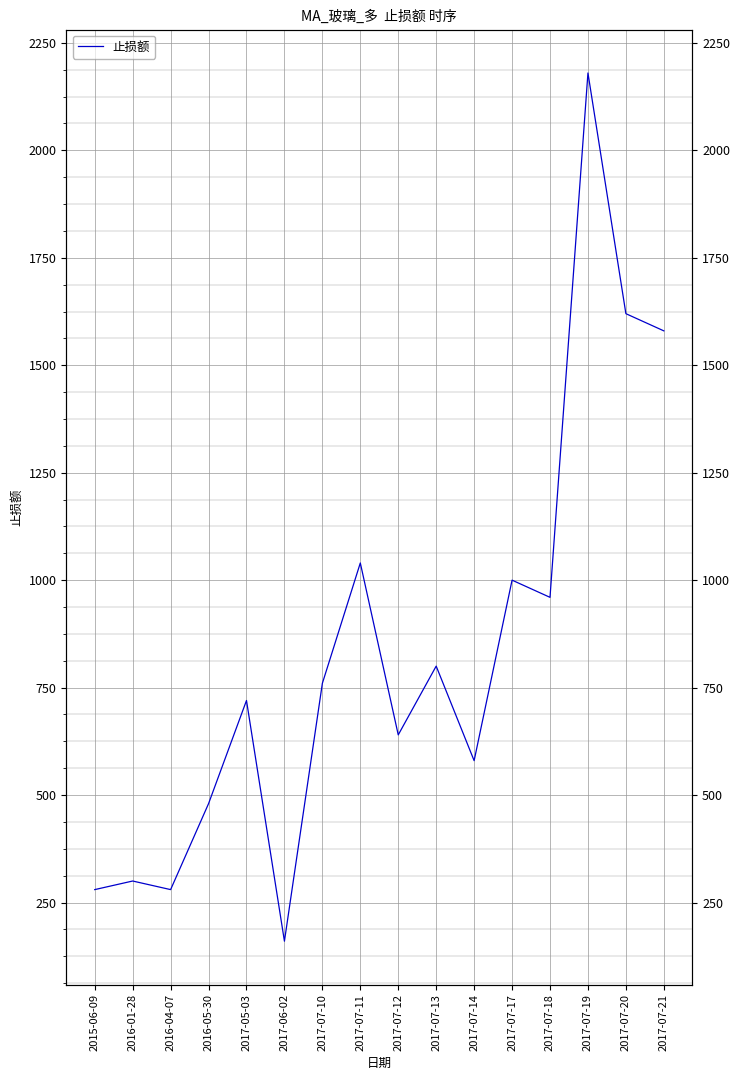

True or false: there are more than 1 points higher than both neighbors.

True